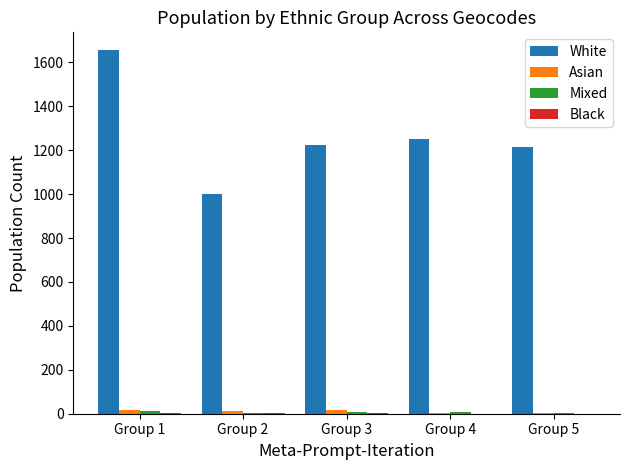

At which category is the sum across all series the highest?

Group 1